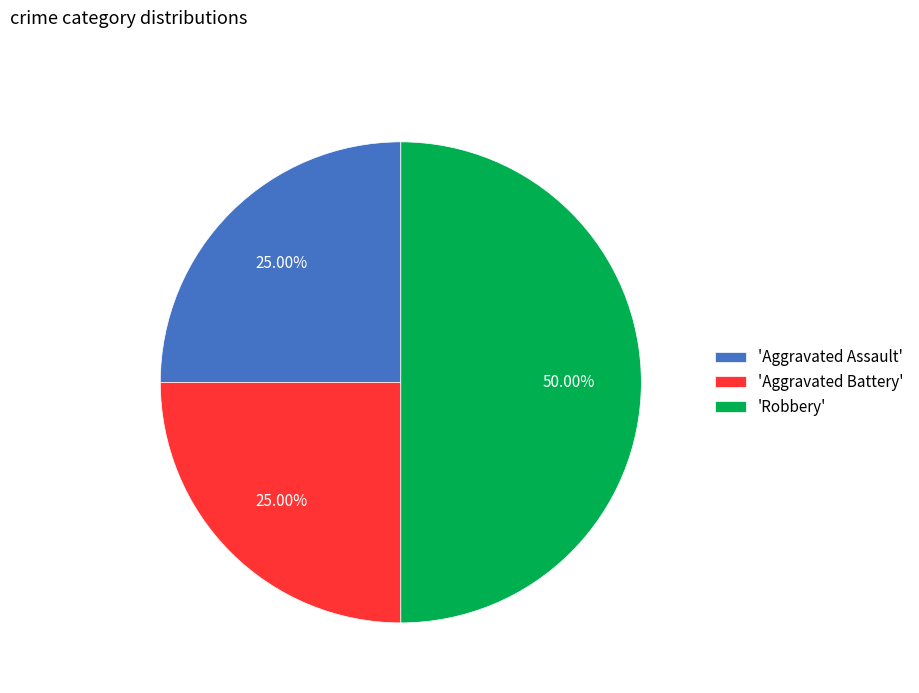

Approximately how many times larger is the value at 'Robbery' compared to 'Aggravated Assault'?

2.0